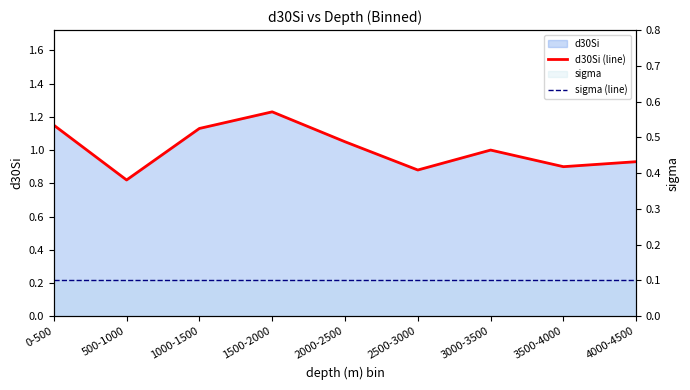

How many d30Si (line) values are between 0 and 1?

5